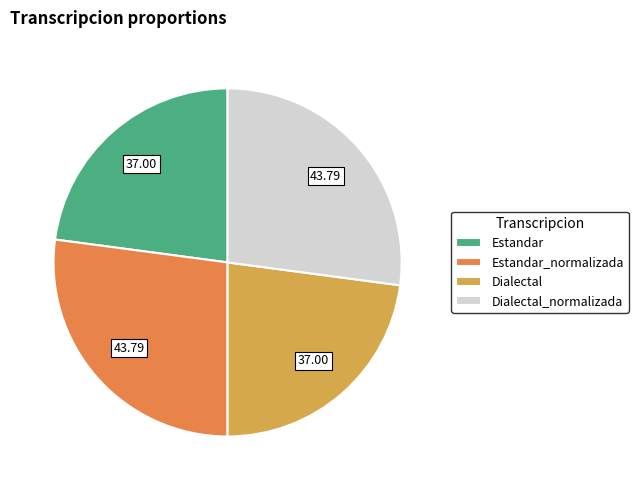

How many segments does this pie chart have?

4